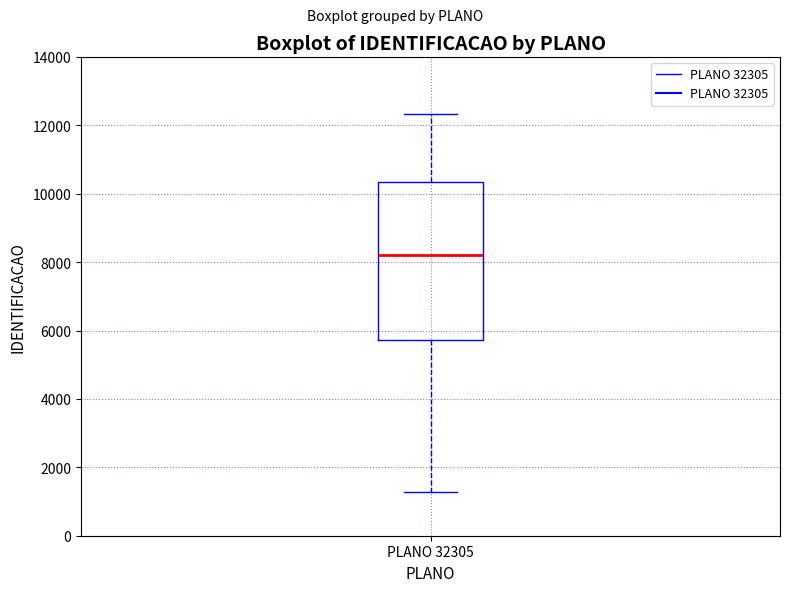

Where is the upper edge of the box for PLANO 32305 on the y-axis? The values are not printed on the chart, so give them approximately, as read against the axis.

10400